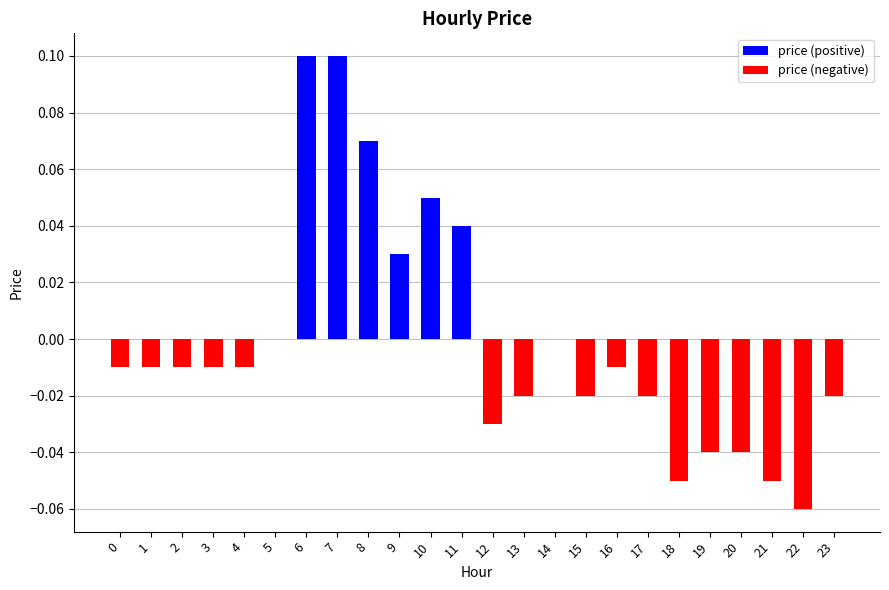

Reading right to left, transcribe all the data shown in this chart.

price (positive): 23=0.0	22=0.0	21=0.0	20=0.0	19=0.0	18=0.0	17=0.0	16=0.0	15=0.0	14=0.0	13=0.0	12=0.0	11=0.0	10=0.1	9=0.0	8=0.1	7=0.1	6=0.1	5=0.0	4=0.0	3=0.0	2=0.0	1=0.0	0=0.0
price (negative): 23=-0.0	22=-0.1	21=-0.1	20=-0.0	19=-0.0	18=-0.1	17=-0.0	16=-0.0	15=-0.0	14=0.0	13=-0.0	12=-0.0	11=0.0	10=0.0	9=0.0	8=0.0	7=0.0	6=0.0	5=0.0	4=-0.0	3=-0.0	2=-0.0	1=-0.0	0=-0.0